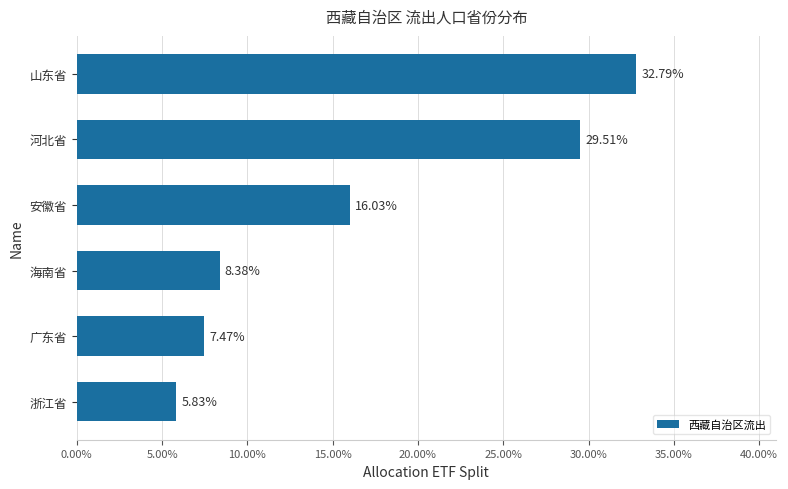

Does the chart contain stacked bars?

No